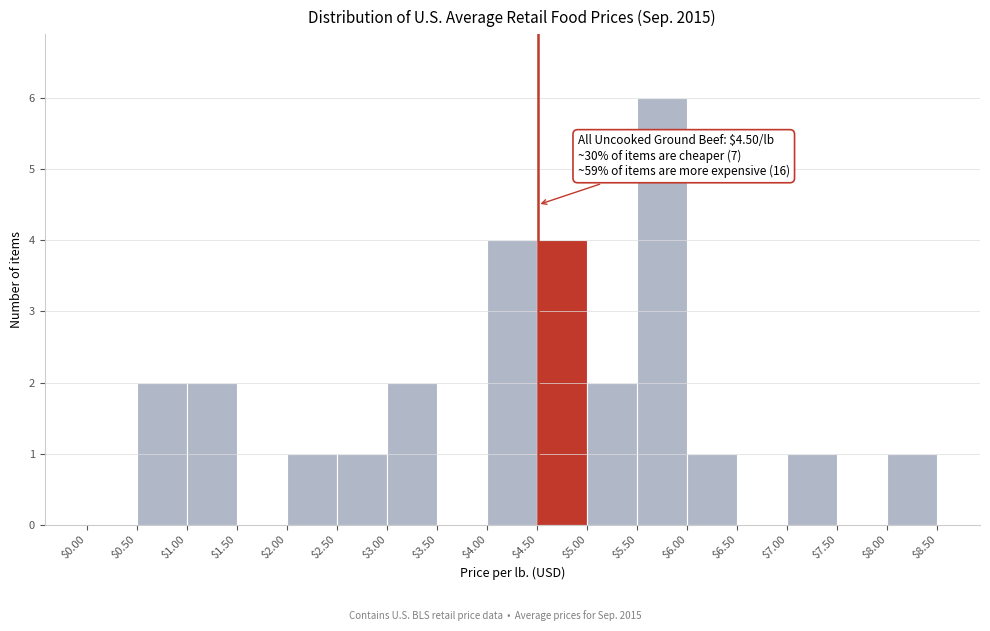

Over which range of the x-axis is the bar tallest?

$5.50 to $6.00